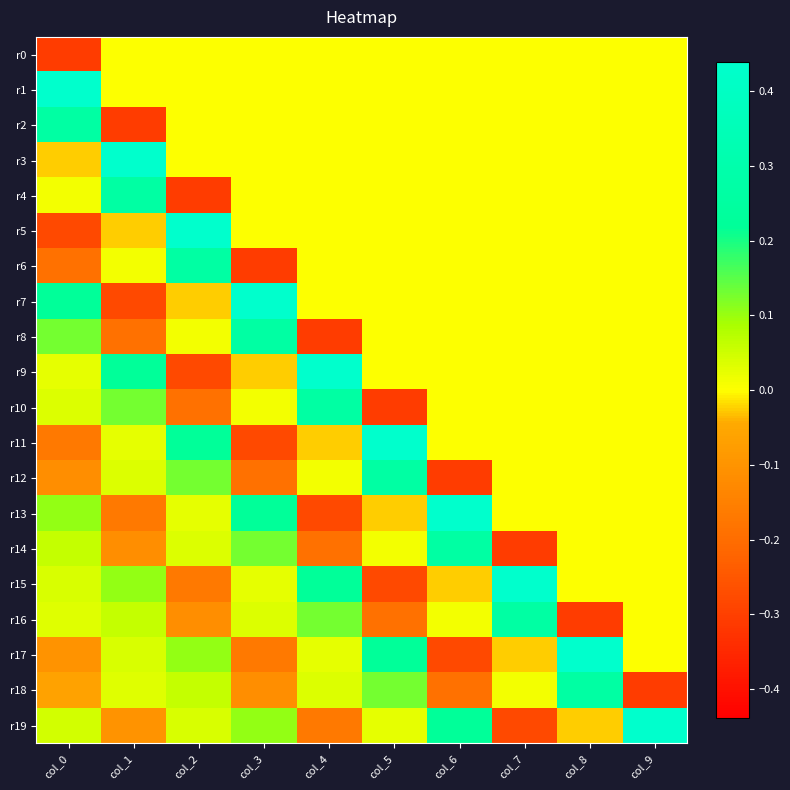

Reading right to left, extract all data points from this chart.

r0: col_9=0.0	col_8=0.0	col_7=0.0	col_6=0.0	col_5=0.0	col_4=0.0	col_3=0.0	col_2=0.0	col_1=0.0	col_0=-0.3
r1: col_9=0.0	col_8=0.0	col_7=0.0	col_6=0.0	col_5=0.0	col_4=0.0	col_3=0.0	col_2=0.0	col_1=0.0	col_0=0.4
r2: col_9=0.0	col_8=0.0	col_7=0.0	col_6=0.0	col_5=0.0	col_4=0.0	col_3=0.0	col_2=0.0	col_1=-0.3	col_0=0.3
r3: col_9=0.0	col_8=0.0	col_7=0.0	col_6=0.0	col_5=0.0	col_4=0.0	col_3=0.0	col_2=0.0	col_1=0.4	col_0=-0.0
r4: col_9=0.0	col_8=0.0	col_7=0.0	col_6=0.0	col_5=0.0	col_4=0.0	col_3=0.0	col_2=-0.3	col_1=0.3	col_0=0.0
r5: col_9=0.0	col_8=0.0	col_7=0.0	col_6=0.0	col_5=0.0	col_4=0.0	col_3=0.0	col_2=0.4	col_1=-0.0	col_0=-0.3
r6: col_9=0.0	col_8=0.0	col_7=0.0	col_6=0.0	col_5=0.0	col_4=0.0	col_3=-0.3	col_2=0.3	col_1=0.0	col_0=-0.2
r7: col_9=0.0	col_8=0.0	col_7=0.0	col_6=0.0	col_5=0.0	col_4=0.0	col_3=0.4	col_2=-0.0	col_1=-0.3	col_0=0.2
r8: col_9=0.0	col_8=0.0	col_7=0.0	col_6=0.0	col_5=0.0	col_4=-0.3	col_3=0.3	col_2=0.0	col_1=-0.2	col_0=0.1
r9: col_9=0.0	col_8=0.0	col_7=0.0	col_6=0.0	col_5=0.0	col_4=0.4	col_3=-0.0	col_2=-0.3	col_1=0.2	col_0=0.0
r10: col_9=0.0	col_8=0.0	col_7=0.0	col_6=0.0	col_5=-0.3	col_4=0.3	col_3=0.0	col_2=-0.2	col_1=0.1	col_0=0.0
r11: col_9=0.0	col_8=0.0	col_7=0.0	col_6=0.0	col_5=0.4	col_4=-0.0	col_3=-0.3	col_2=0.2	col_1=0.0	col_0=-0.2
r12: col_9=0.0	col_8=0.0	col_7=0.0	col_6=-0.3	col_5=0.3	col_4=0.0	col_3=-0.2	col_2=0.1	col_1=0.0	col_0=-0.1
r13: col_9=0.0	col_8=0.0	col_7=0.0	col_6=0.4	col_5=-0.0	col_4=-0.3	col_3=0.2	col_2=0.0	col_1=-0.2	col_0=0.1
r14: col_9=0.0	col_8=0.0	col_7=-0.3	col_6=0.3	col_5=0.0	col_4=-0.2	col_3=0.1	col_2=0.0	col_1=-0.1	col_0=0.1
r15: col_9=0.0	col_8=0.0	col_7=0.4	col_6=-0.0	col_5=-0.3	col_4=0.2	col_3=0.0	col_2=-0.2	col_1=0.1	col_0=0.0
r16: col_9=0.0	col_8=-0.3	col_7=0.3	col_6=0.0	col_5=-0.2	col_4=0.1	col_3=0.0	col_2=-0.1	col_1=0.1	col_0=0.0
r17: col_9=0.0	col_8=0.4	col_7=-0.0	col_6=-0.3	col_5=0.2	col_4=0.0	col_3=-0.2	col_2=0.1	col_1=0.0	col_0=-0.1
r18: col_9=-0.3	col_8=0.3	col_7=0.0	col_6=-0.2	col_5=0.1	col_4=0.0	col_3=-0.1	col_2=0.1	col_1=0.0	col_0=-0.1
r19: col_9=0.4	col_8=-0.0	col_7=-0.3	col_6=0.2	col_5=0.0	col_4=-0.2	col_3=0.1	col_2=0.0	col_1=-0.1	col_0=0.0